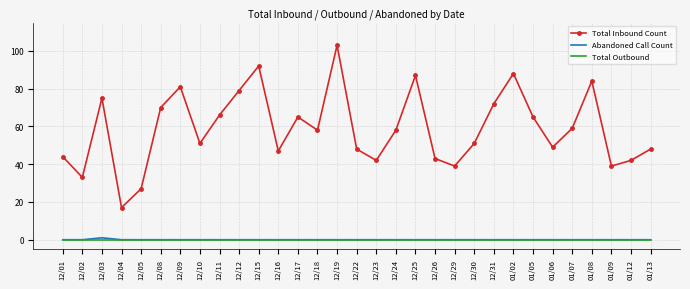

True or false: Abandoned Call Count has a value of 0 at 12/04.

True